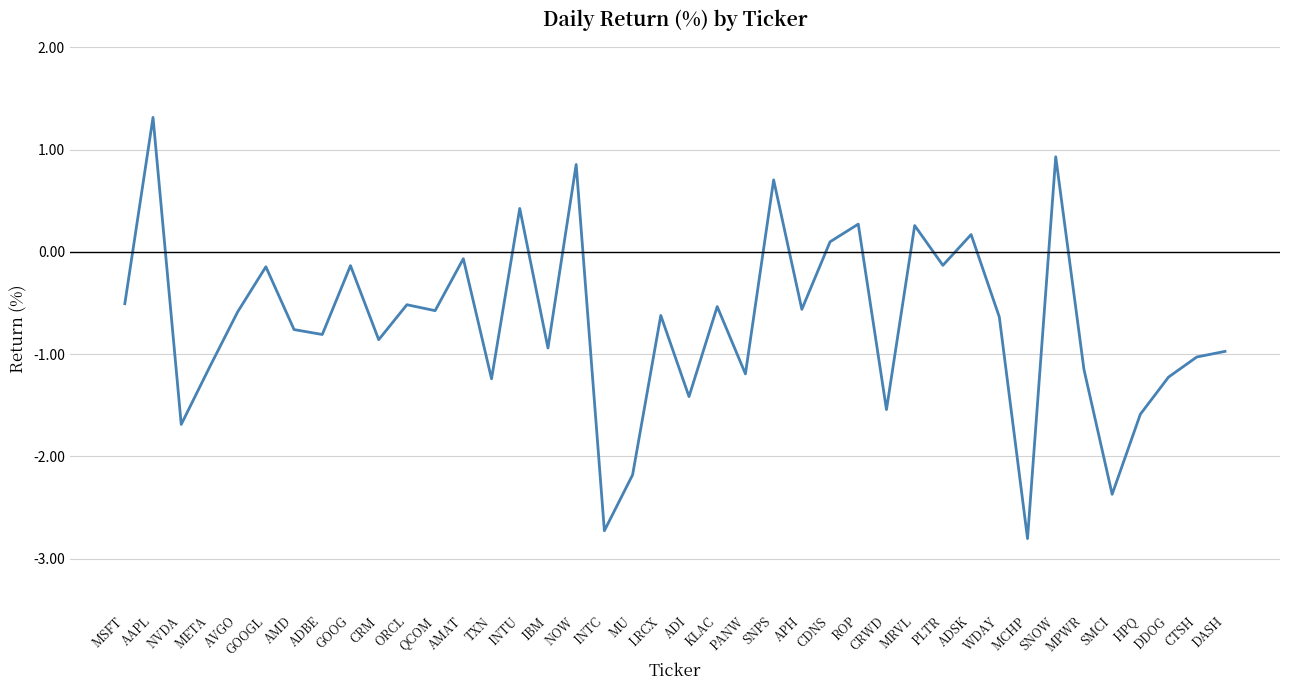

Is this an area chart (filled region under the line)?

No